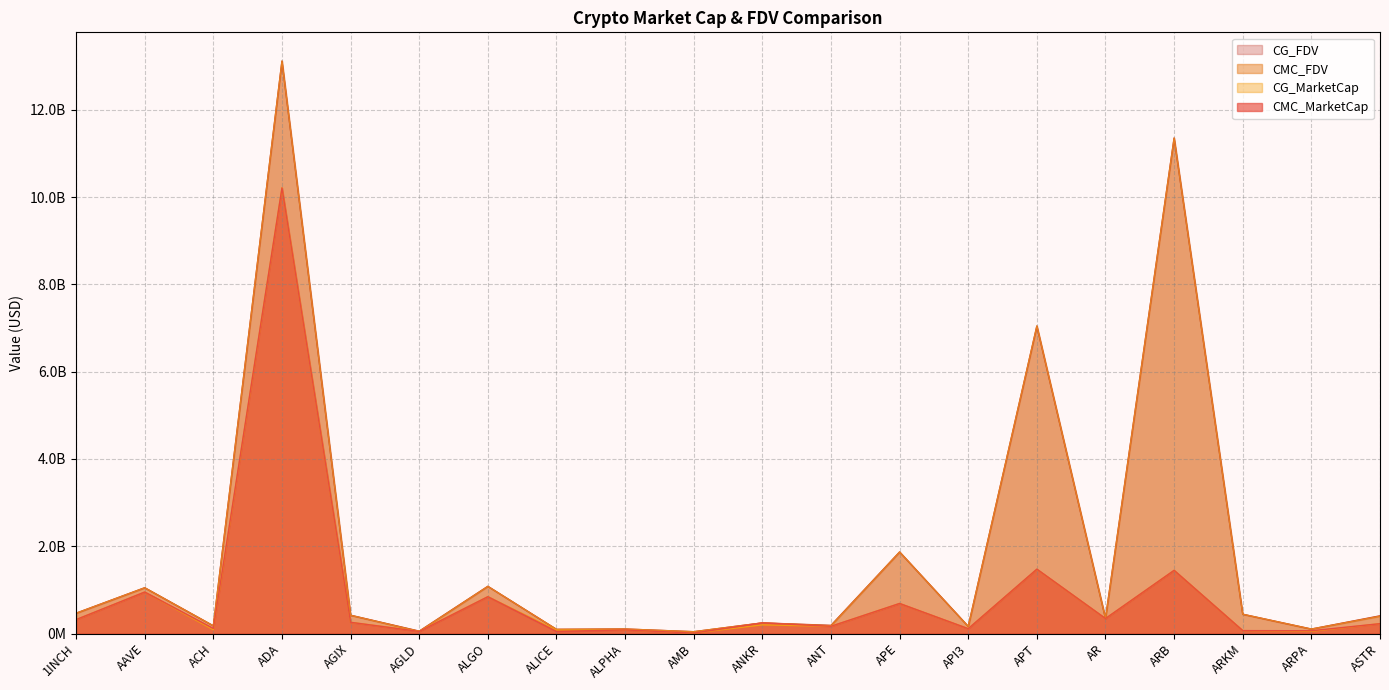

What is the maximum value for CG_MarketCap?

10212666213.0